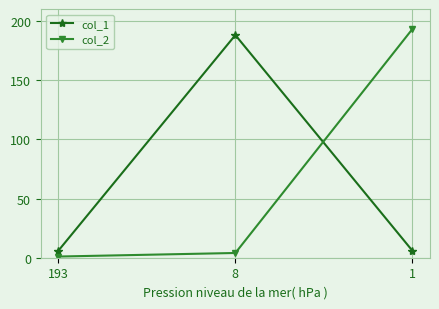

Reading right to left, list all the values displayed in this chart.

col_1: 1=6	8=188	193=6
col_2: 1=193	8=4	193=1